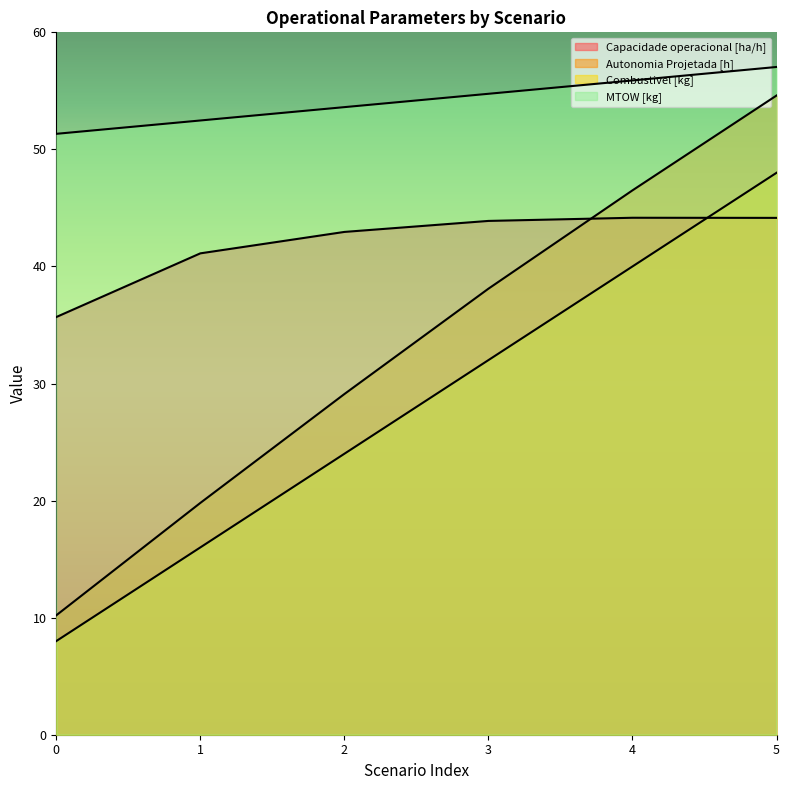

What is the value of the MTOW [kg] point at the 6th from the left?

57.0